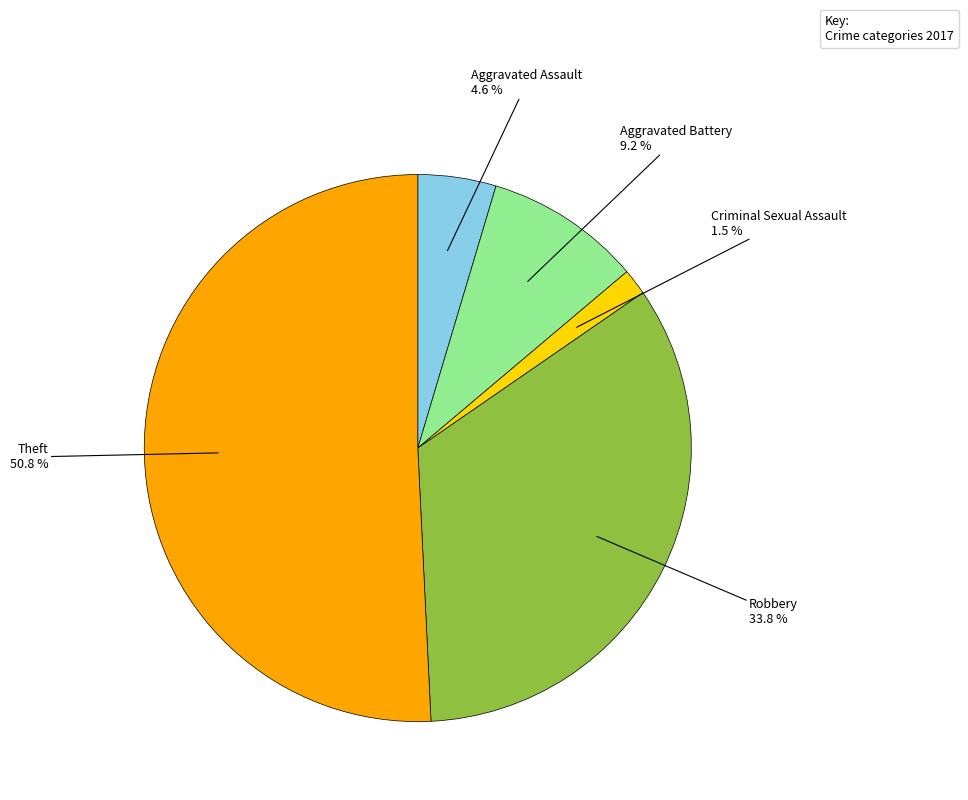

Does Aggravated Battery account for over 50% of the chart?

No